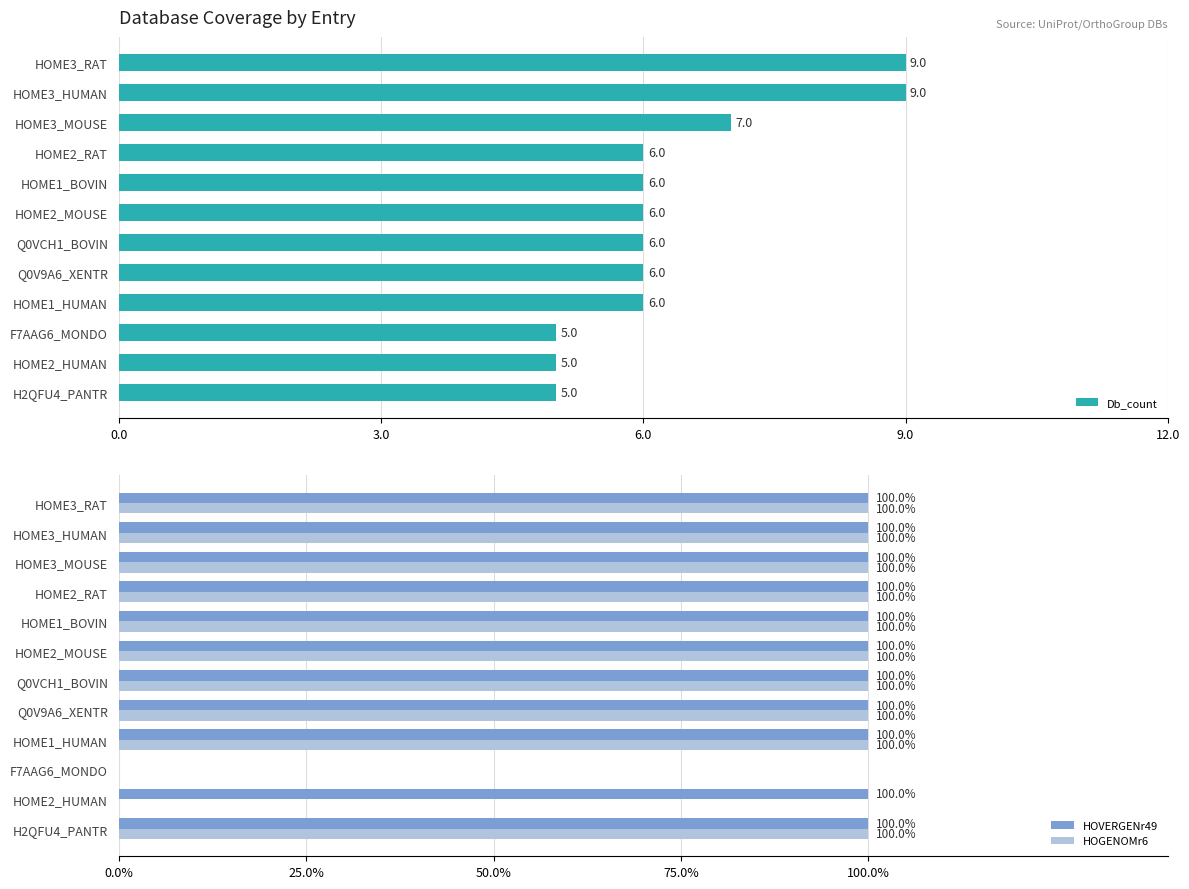

Count the HOVERGENr49 values in the range 1 to 2.

11